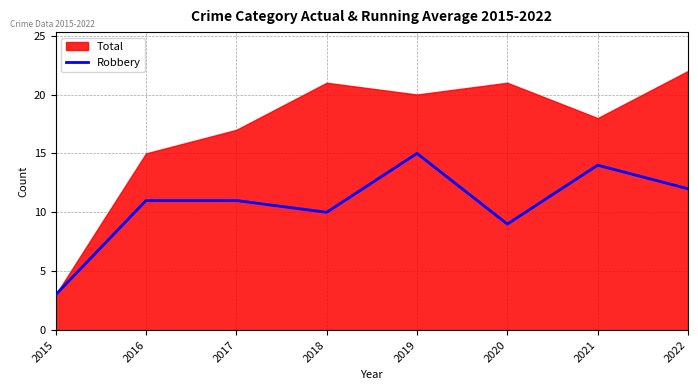

The chart shows a value of 15 at 2019. True or false?

True